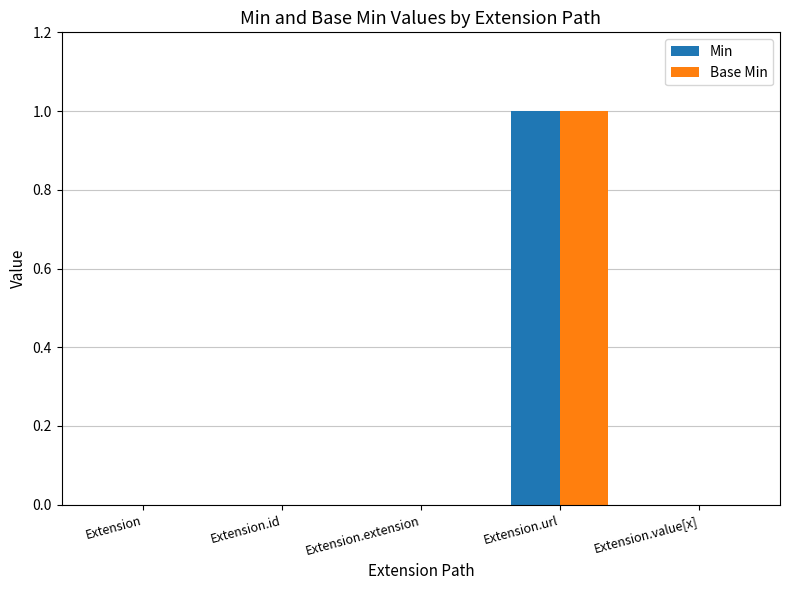

Reading left to right, list all the values displayed in this chart.

Min: Extension=0	Extension.id=0	Extension.extension=0	Extension.url=1	Extension.value[x]=0
Base Min: Extension=0	Extension.id=0	Extension.extension=0	Extension.url=1	Extension.value[x]=0